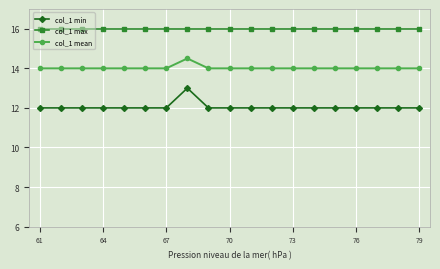

What is the value of the col_1 max point at the 18th from the left?

16.0